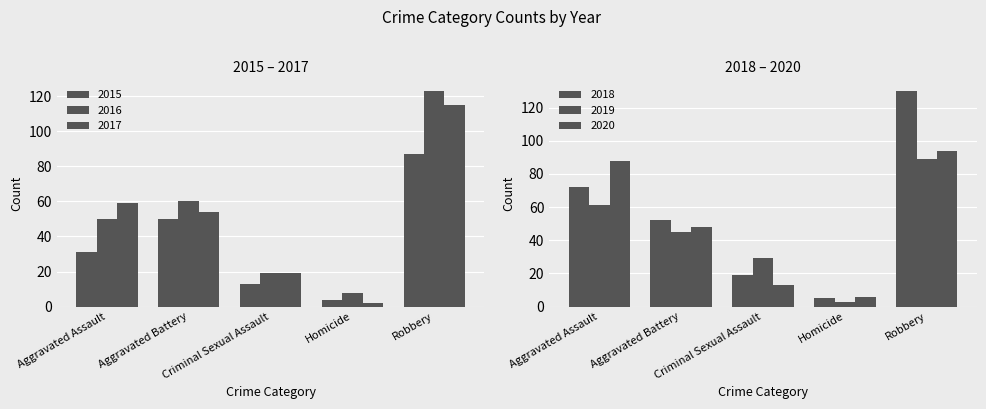

What is the approximate value of 2016 at Homicide, to the nearest 10?

10